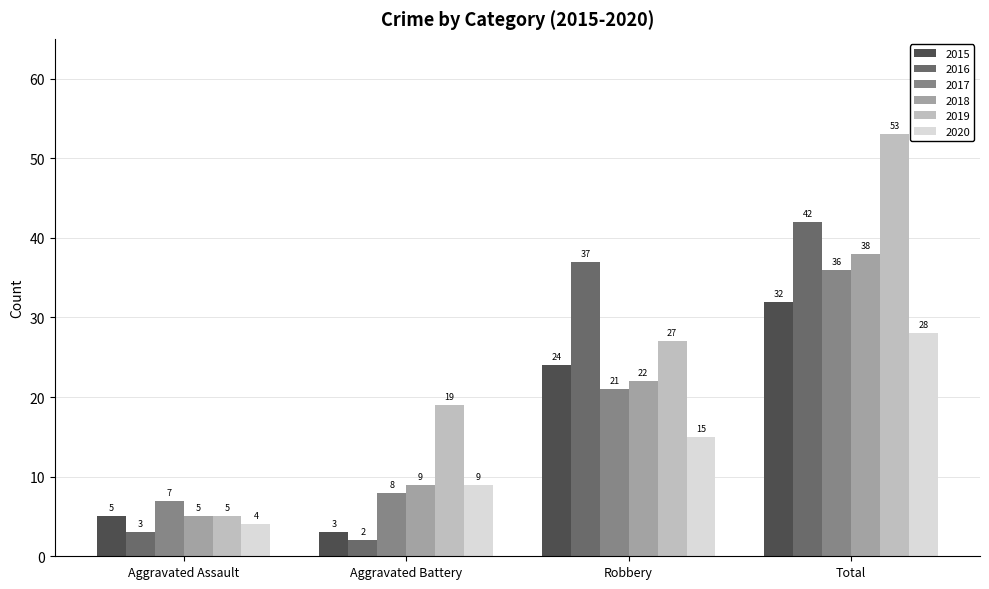

Which label corresponds to the smallest value in the chart?

Aggravated Battery